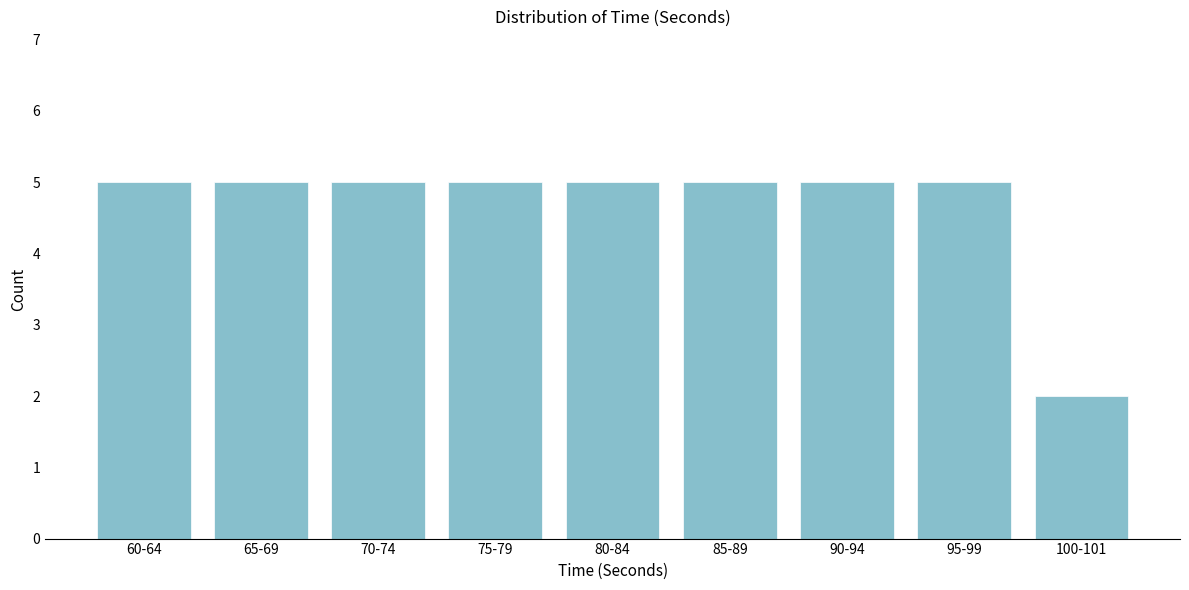

Reading right to left, transcribe all the data shown in this chart.

2	5	5	5	5	5	5	5	5